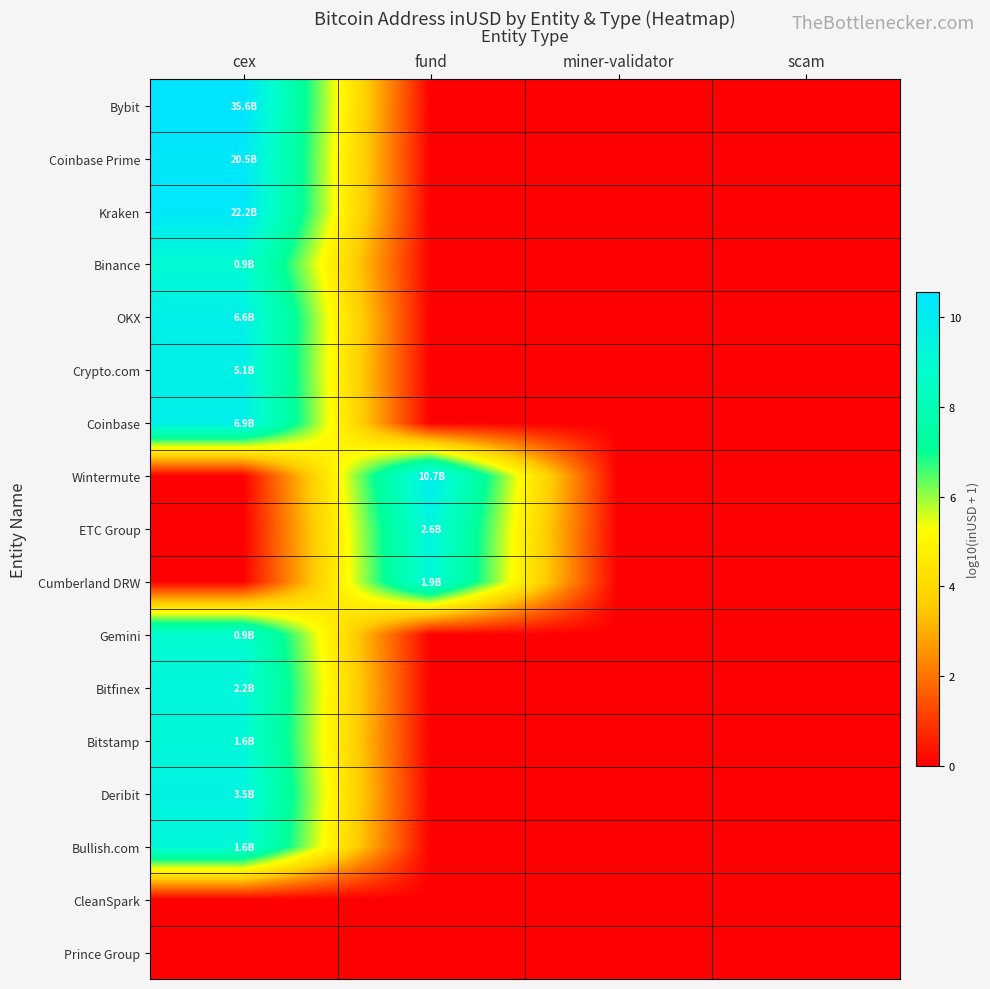

Rank the series by their maximum value, from lowest to highest.

CleanSpark, Prince Group, Gemini, Binance, Bullish.com, Bitstamp, Cumberland DRW, Bitfinex, ETC Group, Deribit, Crypto.com, OKX, Coinbase, Wintermute, Coinbase Prime, Kraken, Bybit